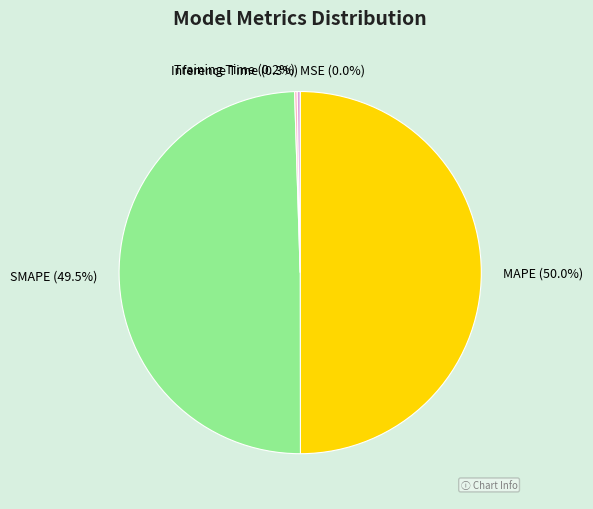

True or false: MAPE accounts for 50% of the total.

True